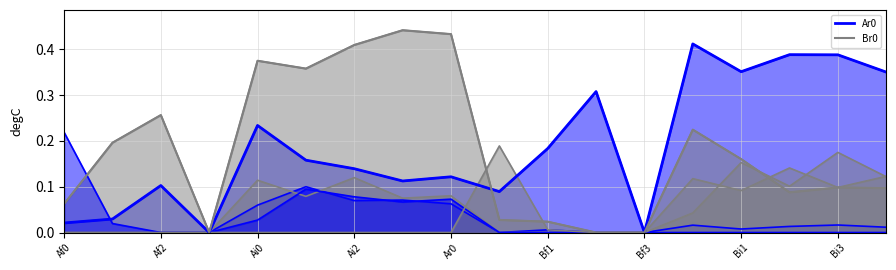

What is the sum of all Ar0_prominent values?

3.4